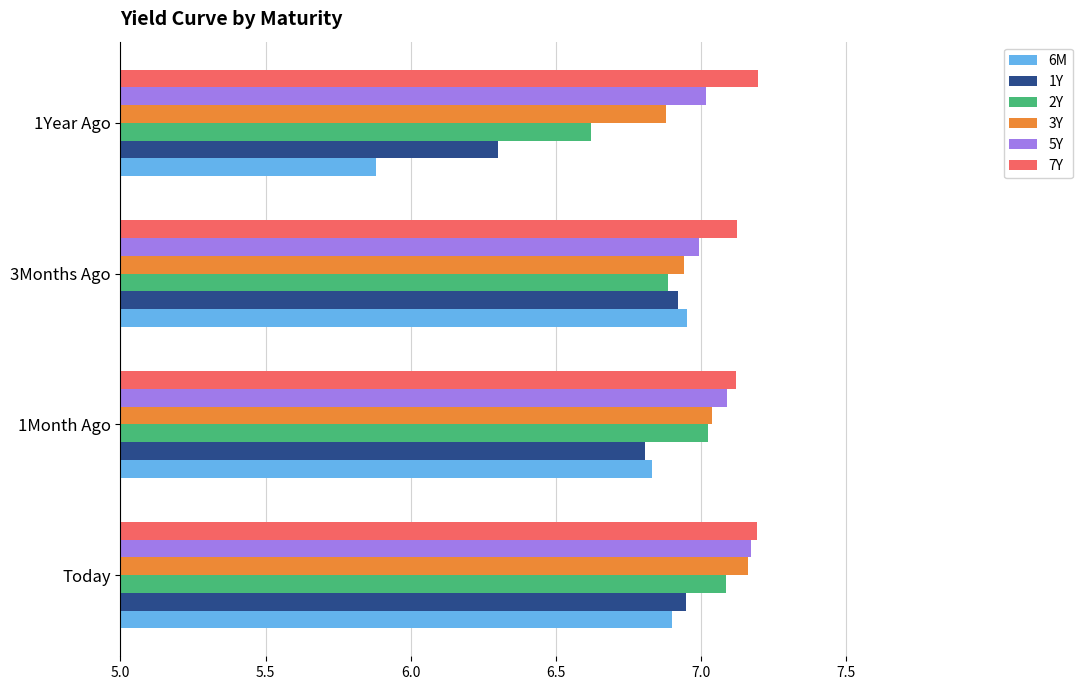

Which category has the lowest value across all series?

1Year Ago